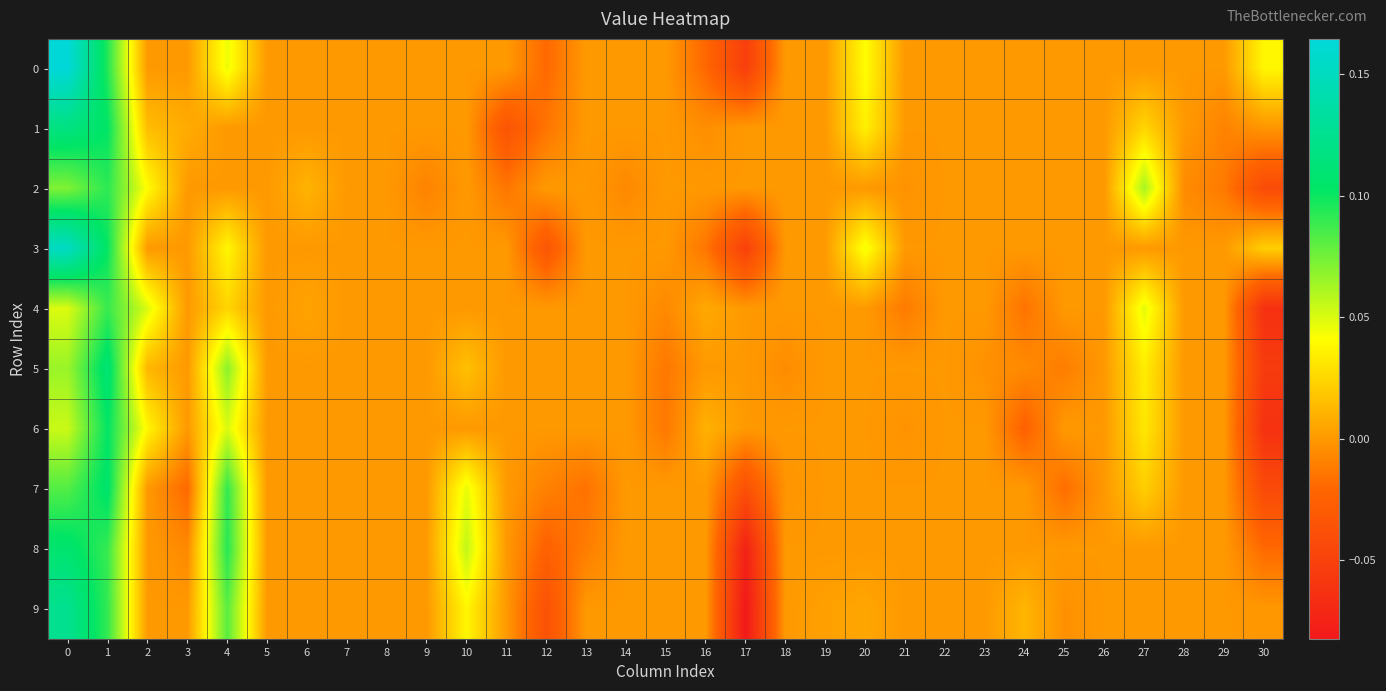

Between 20 and 23, which series saw the biggest shift?

3